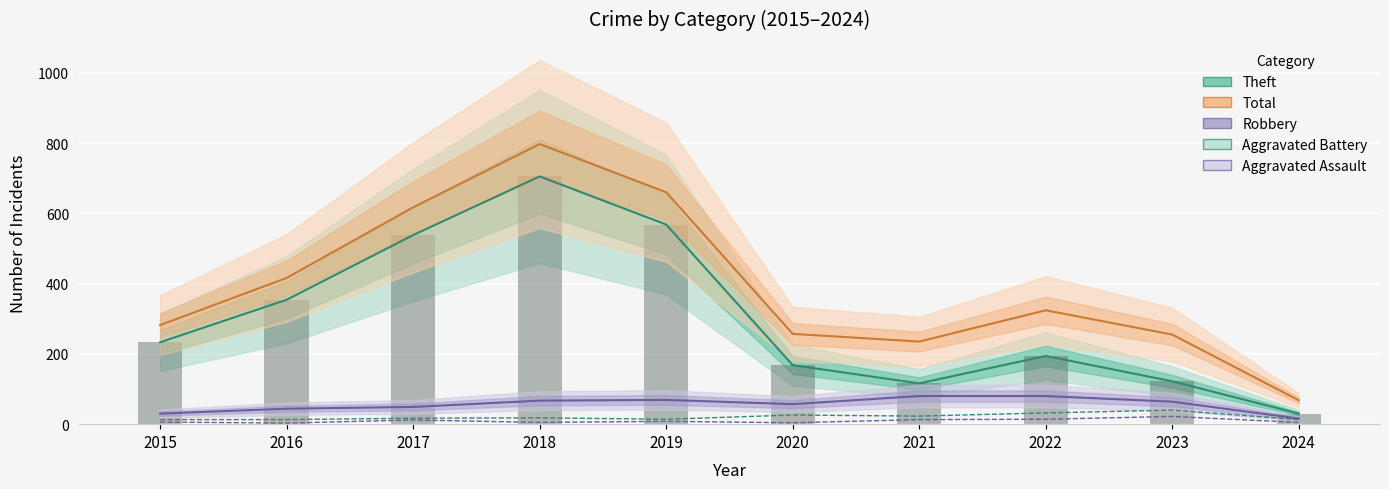

What is the difference between the maximum and second lowest values in the Robbery series?

50